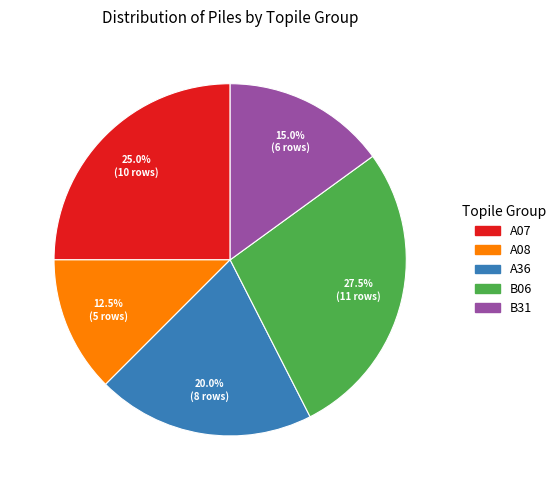

Does any single category account for the majority?

No